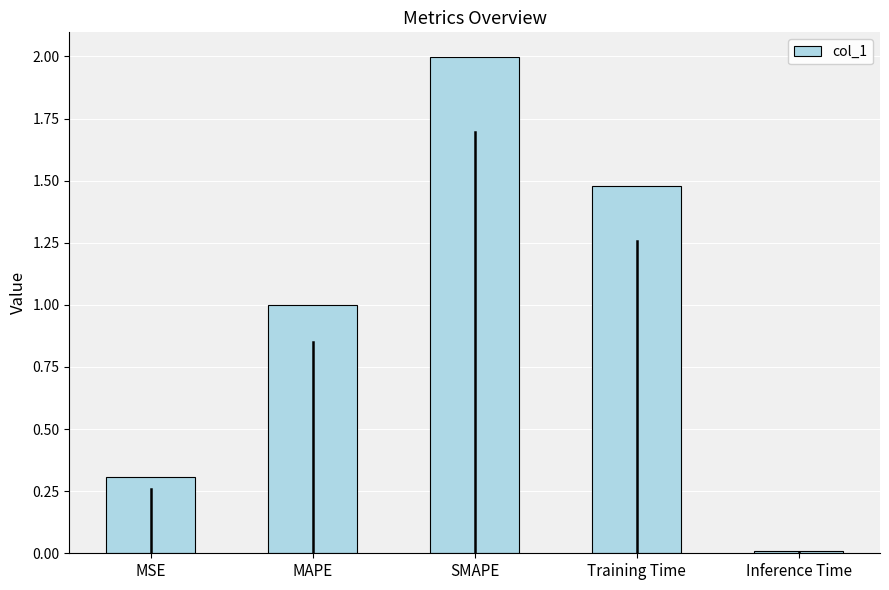

How many bars are there in total?

5